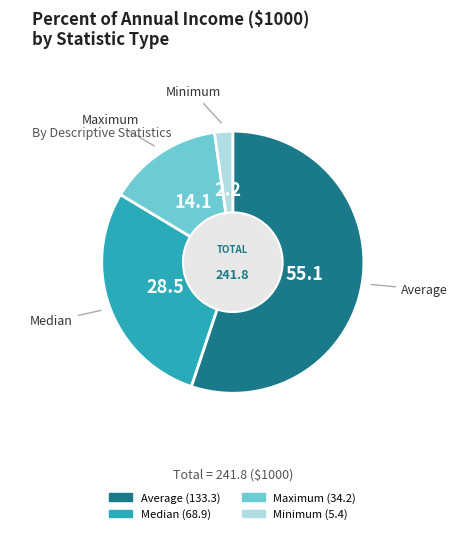

Do Maximum and Median together represent more than half of the pie?

No